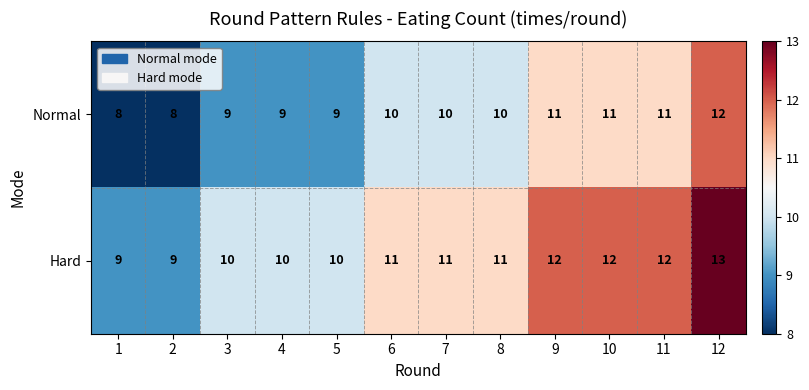

What is the difference between the maximum and minimum values in the Normal series?

4